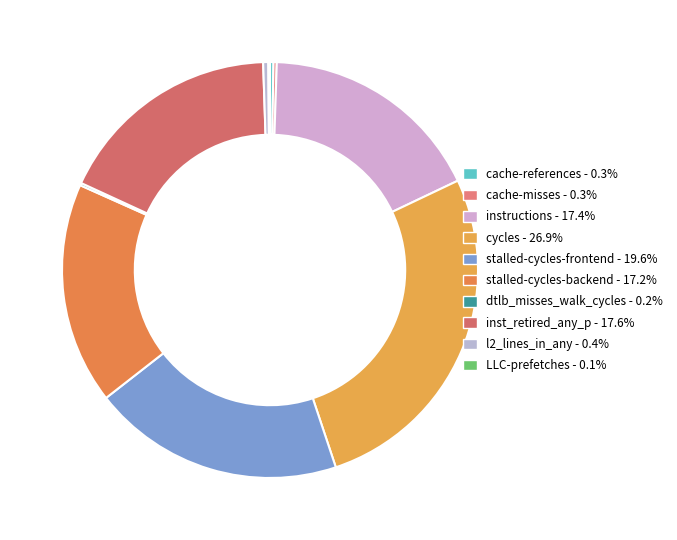

To the nearest percent, what portion does inst_retired_any_p represent?

18%